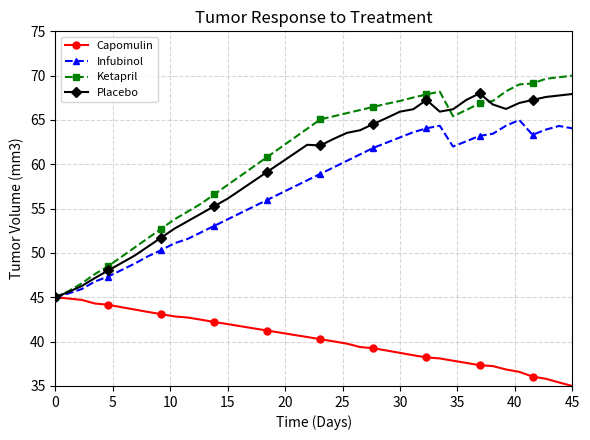

What is the smallest value displayed?

35.0